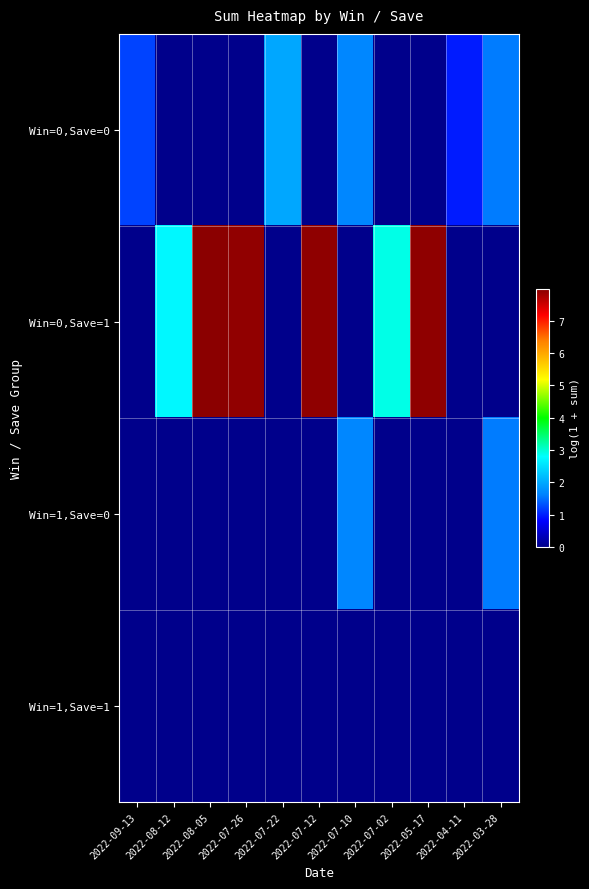

Reading left to right, extract all data points from this chart.

Win=0,Save=0: 2022-09-13=1.2	2022-08-12=0.0	2022-08-05=0.0	2022-07-26=0.0	2022-07-22=2.0	2022-07-12=0.0	2022-07-10=1.7	2022-07-02=0.0	2022-05-17=0.0	2022-04-11=1.0	2022-03-28=1.6
Win=0,Save=1: 2022-09-13=0.0	2022-08-12=2.7	2022-08-05=8.0	2022-07-26=7.9	2022-07-22=0.0	2022-07-12=7.9	2022-07-10=0.0	2022-07-02=2.9	2022-05-17=7.9	2022-04-11=0.0	2022-03-28=0.0
Win=1,Save=0: 2022-09-13=0.0	2022-08-12=0.0	2022-08-05=0.0	2022-07-26=0.0	2022-07-22=0.0	2022-07-12=0.0	2022-07-10=1.7	2022-07-02=0.0	2022-05-17=0.0	2022-04-11=0.0	2022-03-28=1.6
Win=1,Save=1: 2022-09-13=0.0	2022-08-12=0.0	2022-08-05=0.0	2022-07-26=0.0	2022-07-22=0.0	2022-07-12=0.0	2022-07-10=0.0	2022-07-02=0.0	2022-05-17=0.0	2022-04-11=0.0	2022-03-28=0.0